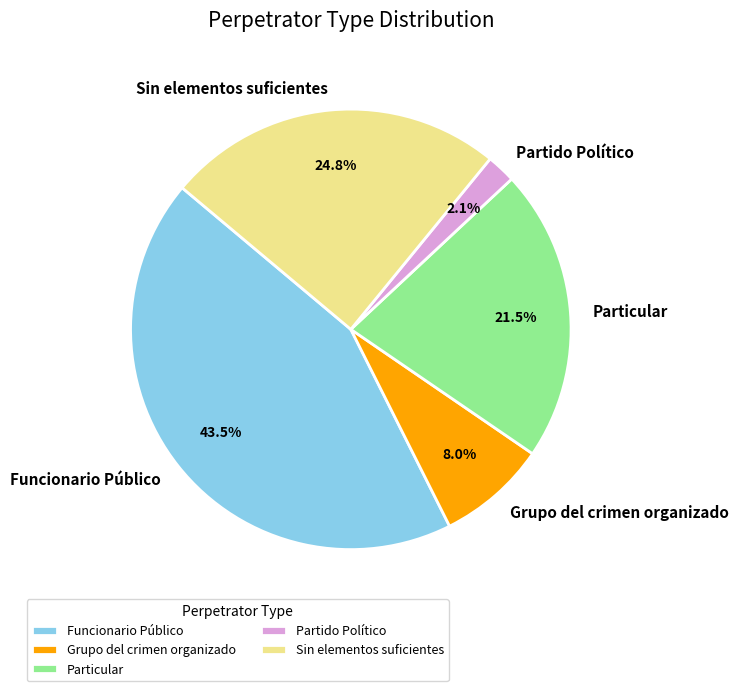

To the nearest percent, what is the combined percentage of Partido Político and Funcionario Público?

46%